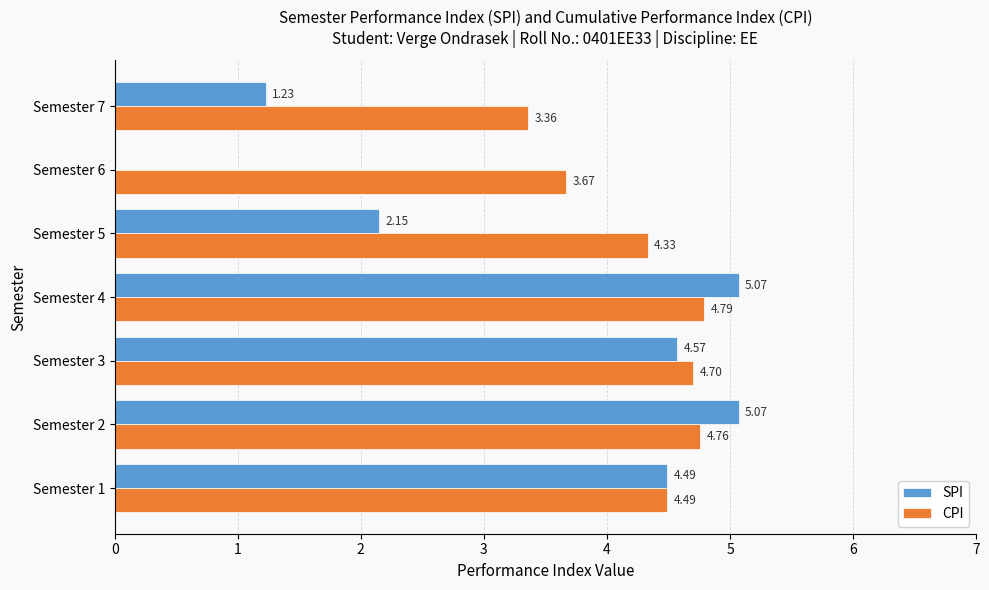

What is the sum of all CPI values?

30.1